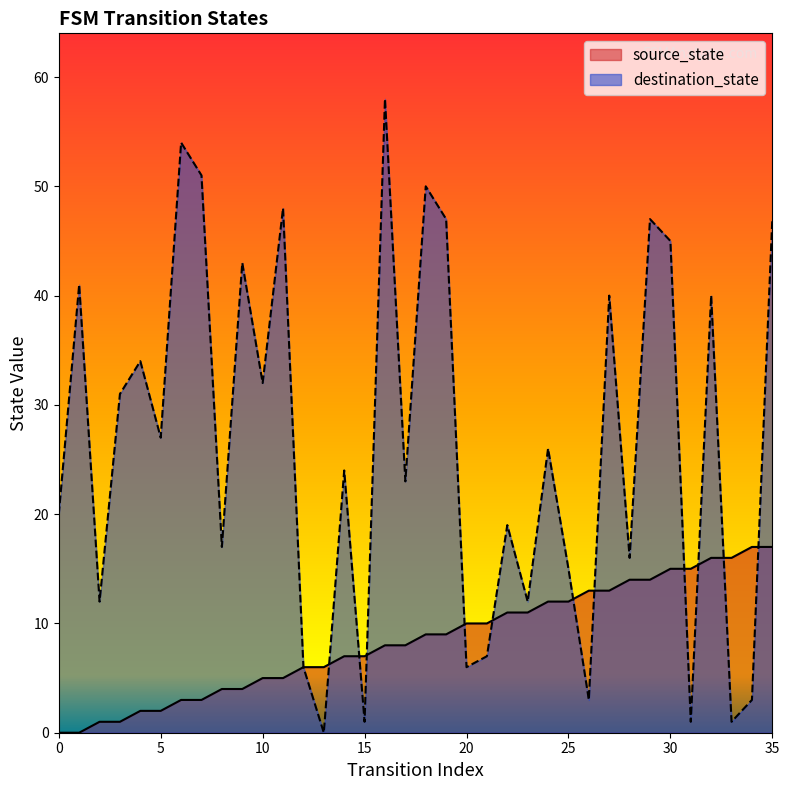

How many times do destination_state and source_state cross each other?

11